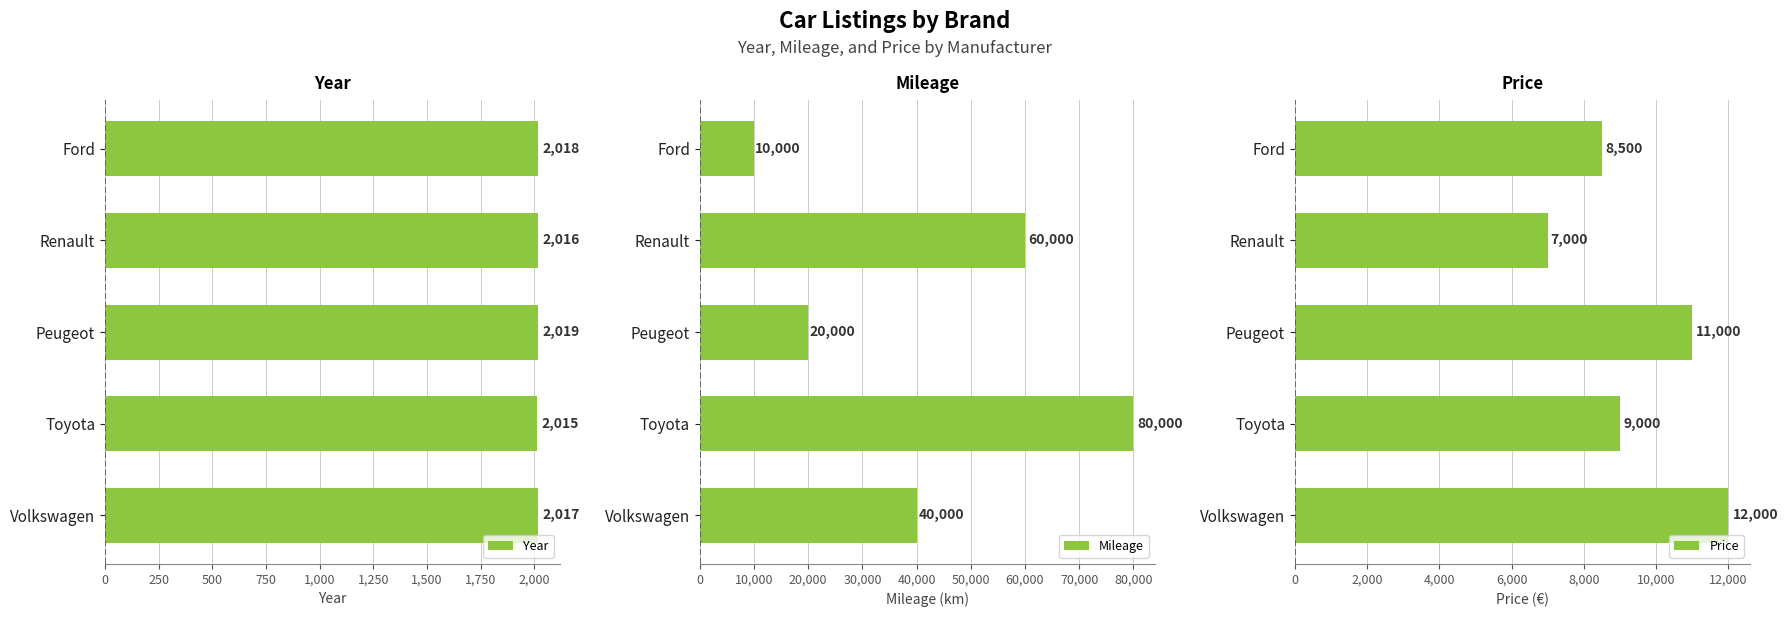

What is the difference between the maximum and minimum values in the Year series?

4